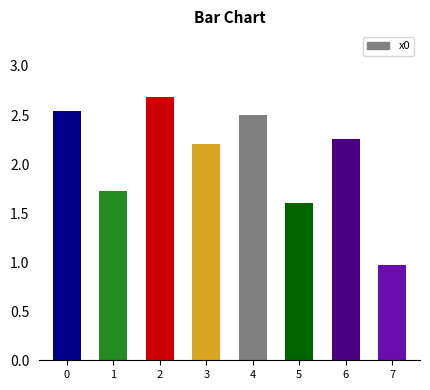

Rank the categories by value from highest to lowest.

2, 0, 4, 6, 3, 1, 5, 7